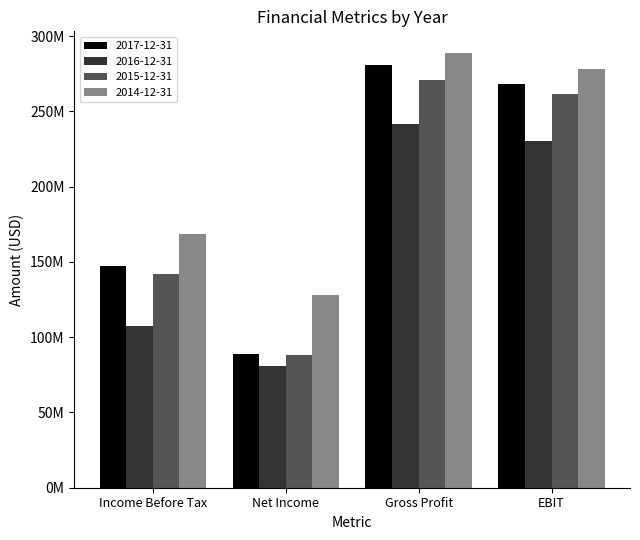

What is the sum of the 2017-12-31 values at EBIT and Net Income?

356687000